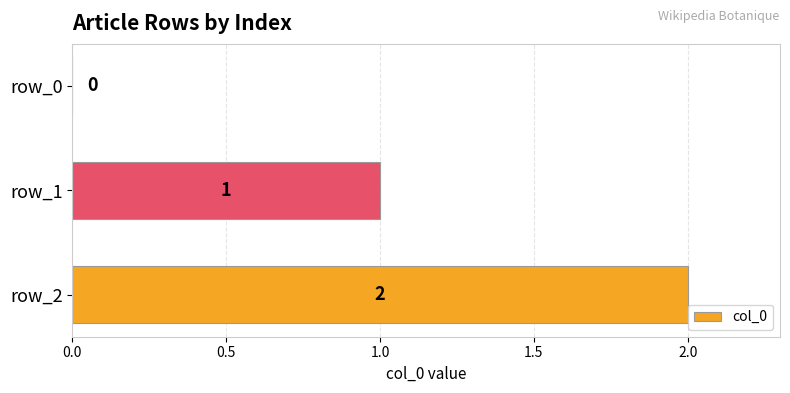

The value at row_1 is 1. True or false?

True